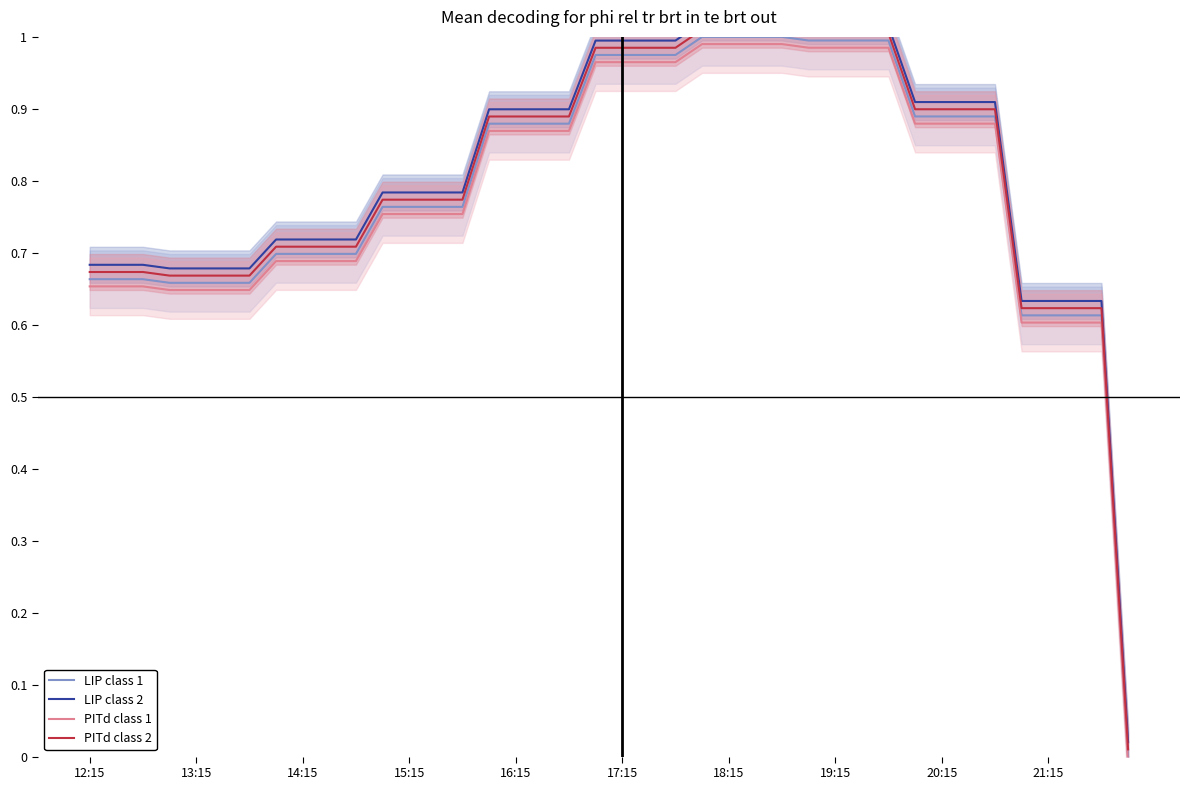

Count the number of data series in this chart.

4